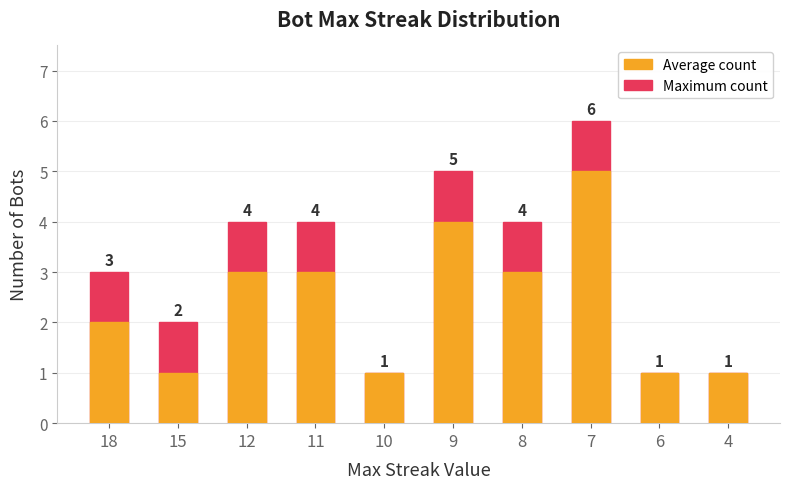

The Average count series shows 4 at 8. True or false?

False